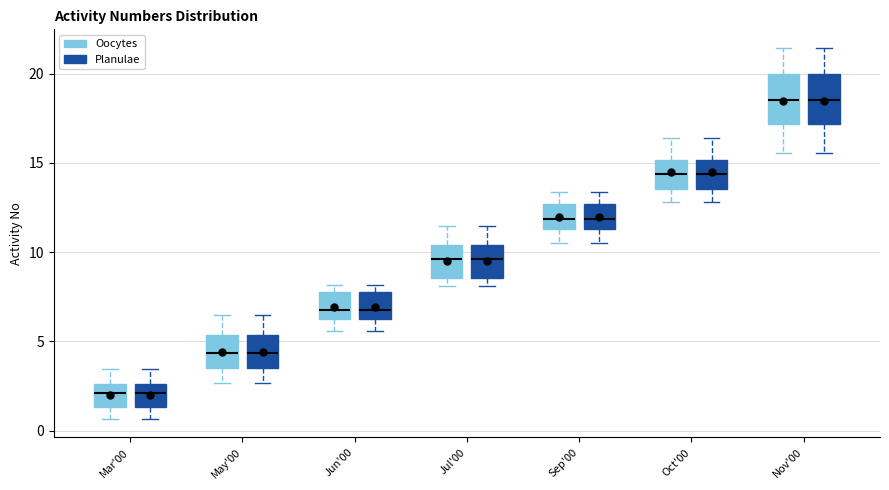

Reading left to right, transcribe this box plot: for each box, give where its median line is, the range the box spans, and where its two whiskers end, as read against the y-axis. The values are not printed on the chart, so give them approximately, as read against the axis.

Mar'00 (Oocytes): median 2.0, box 1.5 to 2.5, whiskers 0.5 to 3.5
Mar'00 (Planulae): median 2.0, box 1.5 to 2.5, whiskers 0.5 to 3.5
May'00 (Oocytes): median 4.5, box 3.5 to 5.5, whiskers 2.5 to 6.5
May'00 (Planulae): median 4.5, box 3.5 to 5.5, whiskers 2.5 to 6.5
Jun'00 (Oocytes): median 7.0, box 6.0 to 7.5, whiskers 5.5 to 8.0
Jun'00 (Planulae): median 7.0, box 6.0 to 7.5, whiskers 5.5 to 8.0
Jul'00 (Oocytes): median 9.5, box 8.5 to 10.5, whiskers 8.0 to 11.5
Jul'00 (Planulae): median 9.5, box 8.5 to 10.5, whiskers 8.0 to 11.5
Sep'00 (Oocytes): median 12.0, box 11.5 to 12.5, whiskers 10.5 to 13.5
Sep'00 (Planulae): median 12.0, box 11.5 to 12.5, whiskers 10.5 to 13.5
Oct'00 (Oocytes): median 14.5, box 13.5 to 15.0, whiskers 13.0 to 16.5
Oct'00 (Planulae): median 14.5, box 13.5 to 15.0, whiskers 13.0 to 16.5
Nov'00 (Oocytes): median 18.5, box 17.0 to 20.0, whiskers 15.5 to 21.5
Nov'00 (Planulae): median 18.5, box 17.0 to 20.0, whiskers 15.5 to 21.5